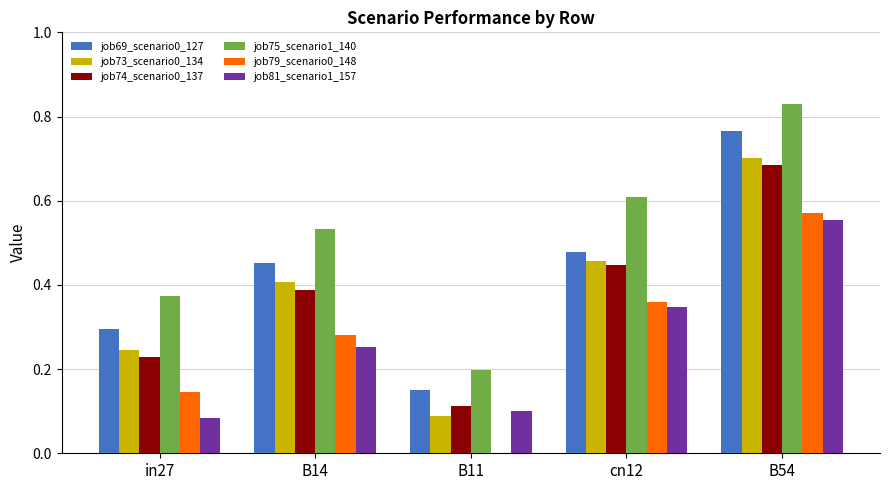

The value of job73_scenario0_134 at B54 is 0.3. True or false?

False